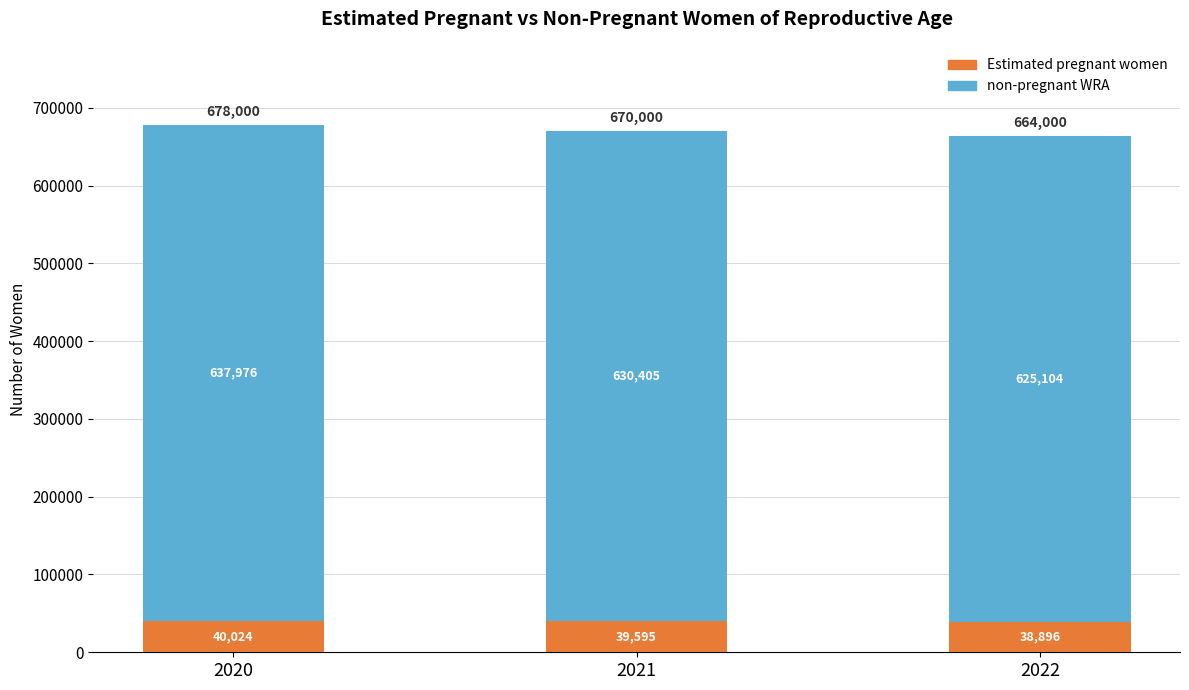

Rank the categories by Estimated pregnant women value from lowest to highest.

2022, 2021, 2020